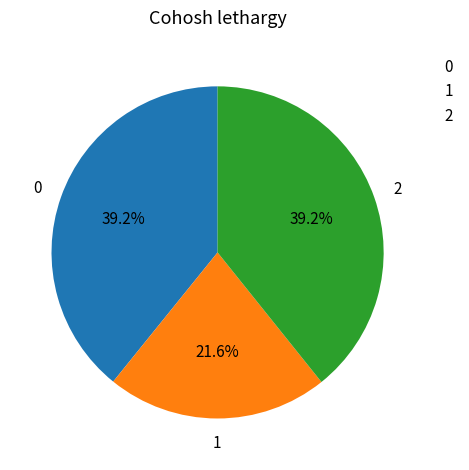

To the nearest percent, what is the difference between the largest and smallest slice percentages?

18%